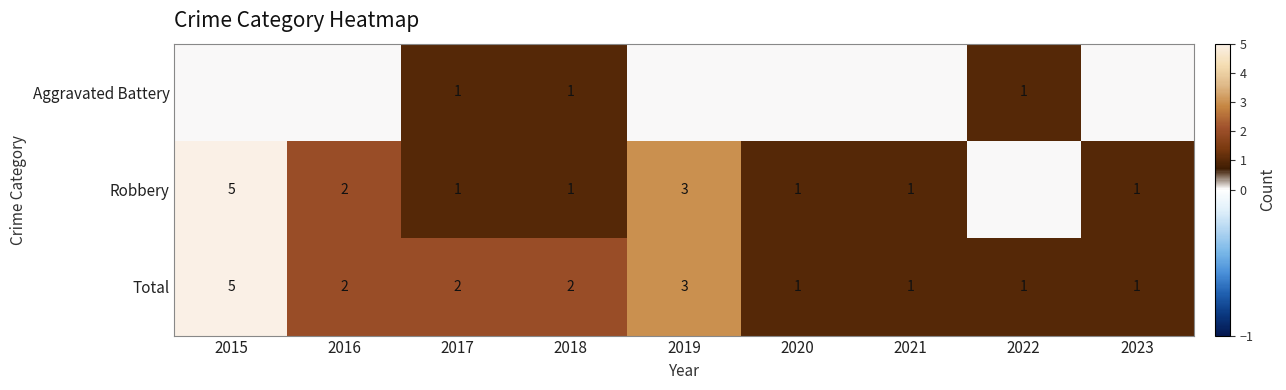

At which label does Total first exceed 2?

2015